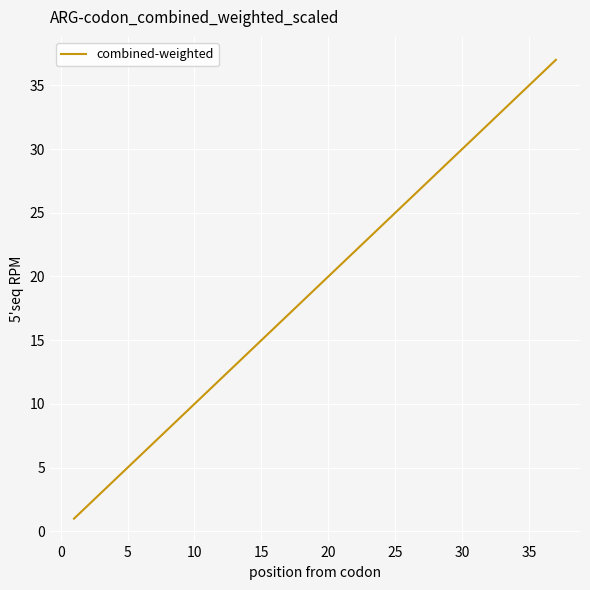

What is the greatest value displayed?

37